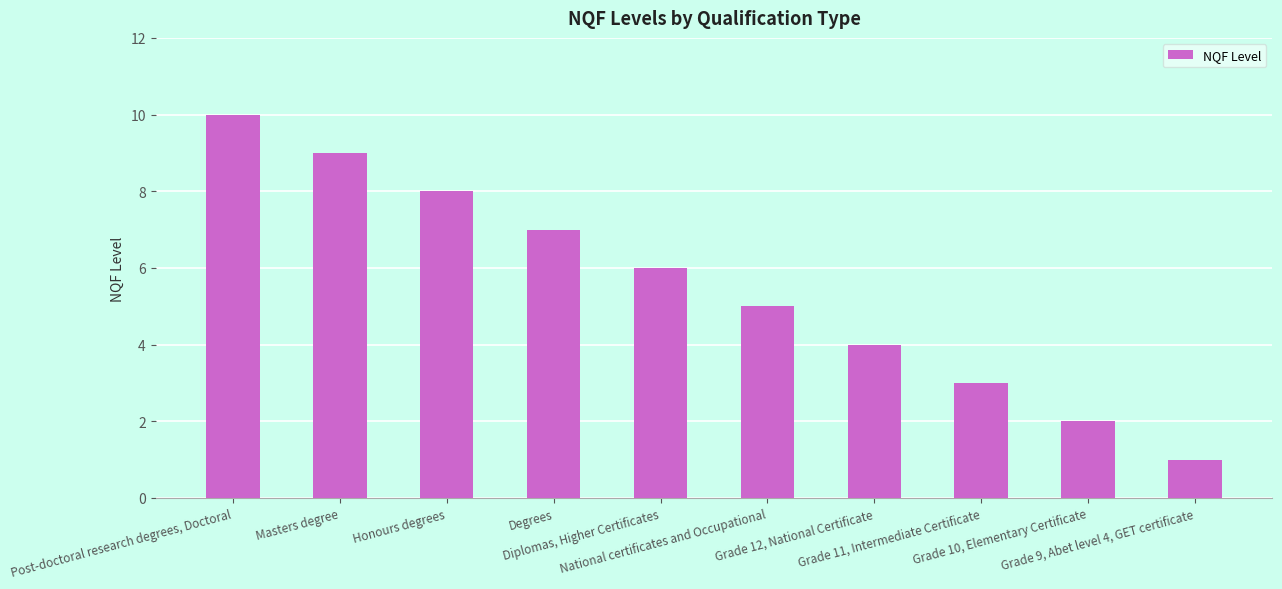

Reading left to right, list all the values displayed in this chart.

10	9	8	7	6	5	4	3	2	1